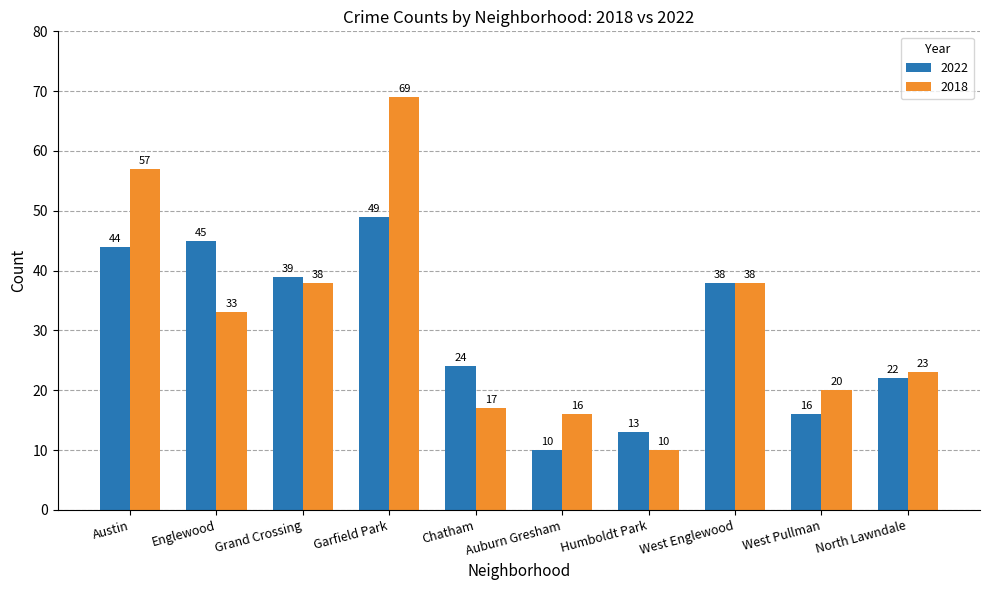

What is the spread (max minus min) of values at West Pullman?

4